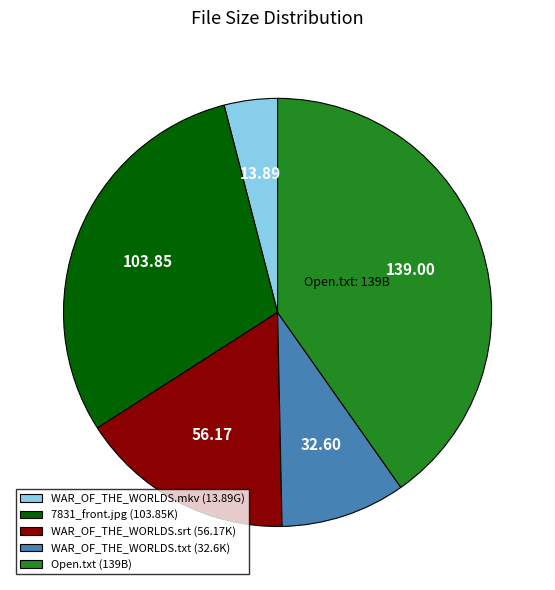

Rank the categories by value from highest to lowest.

Open.txt (139B), 7831_front.jpg (103.85K), WAR_OF_THE_WORLDS.srt (56.17K), WAR_OF_THE_WORLDS.txt (32.6K), WAR_OF_THE_WORLDS.mkv (13.89G)